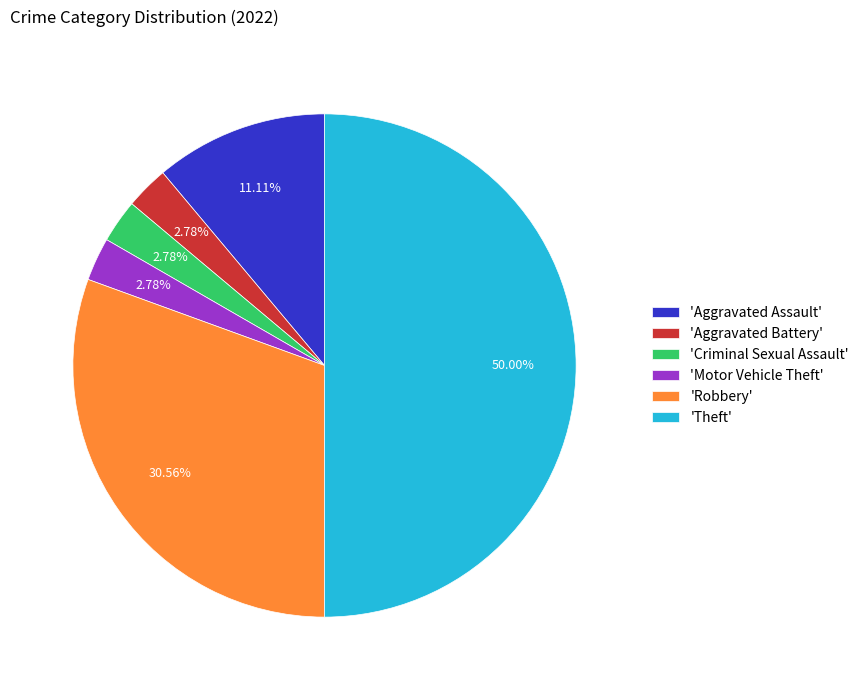

Does 'Aggravated Assault' account for over 50% of the chart?

No